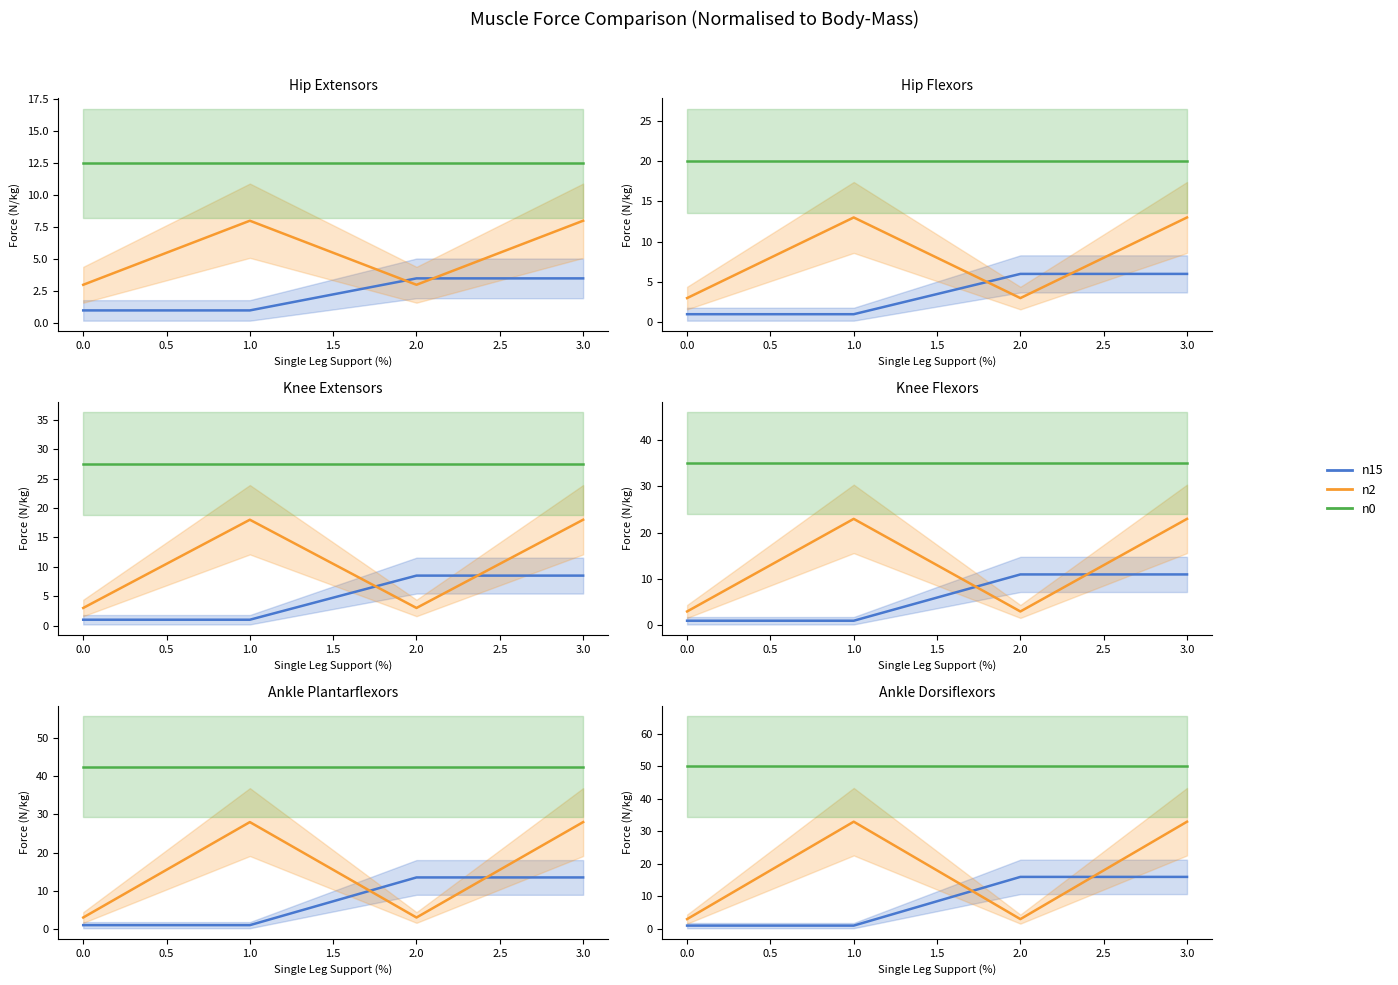

Which series ends up on top after the final intersection of n15 and n2?

n2